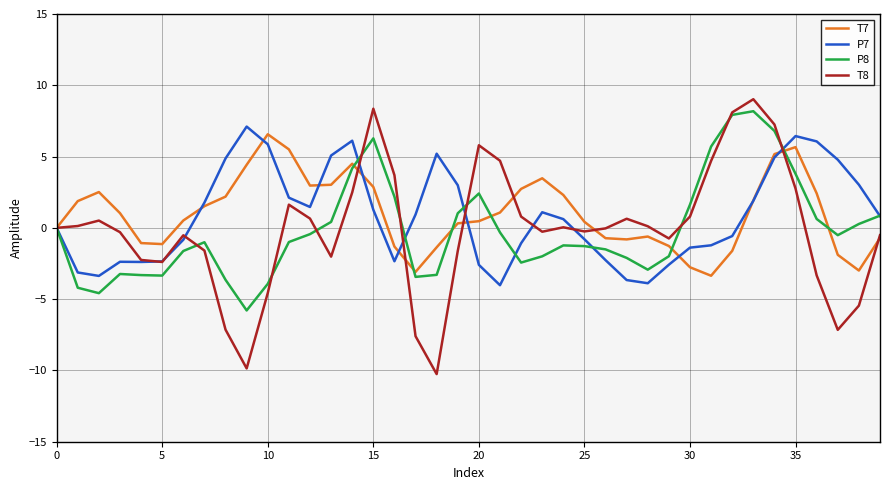

What is the minimum value for P7?

-4.0